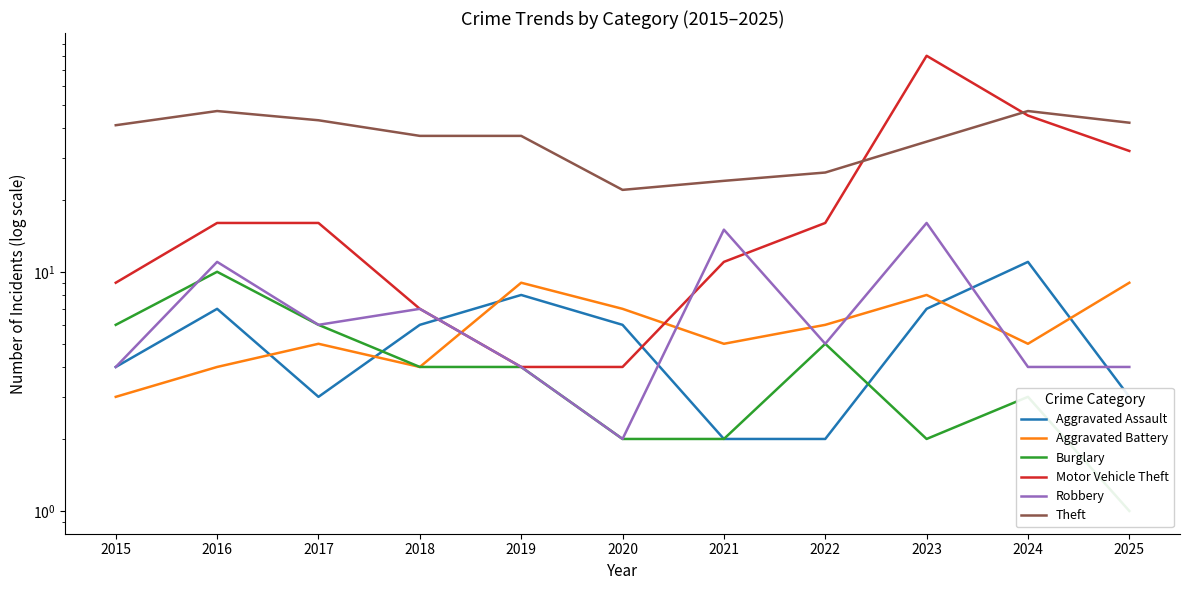

What value does the Burglary series have at 2021?

2